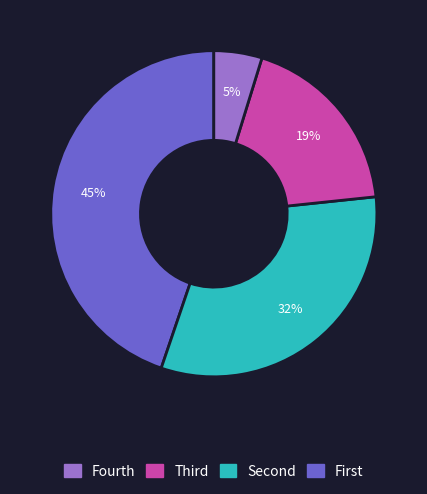

Is there any slice that represents more than half of the pie?

No